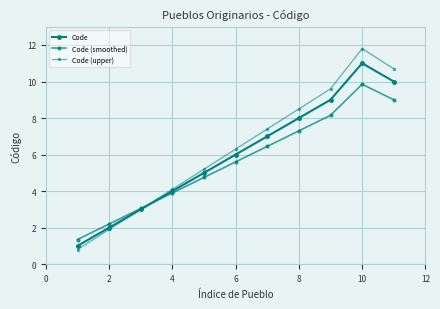

How many values in the Code (upper) series exceed 6?

6